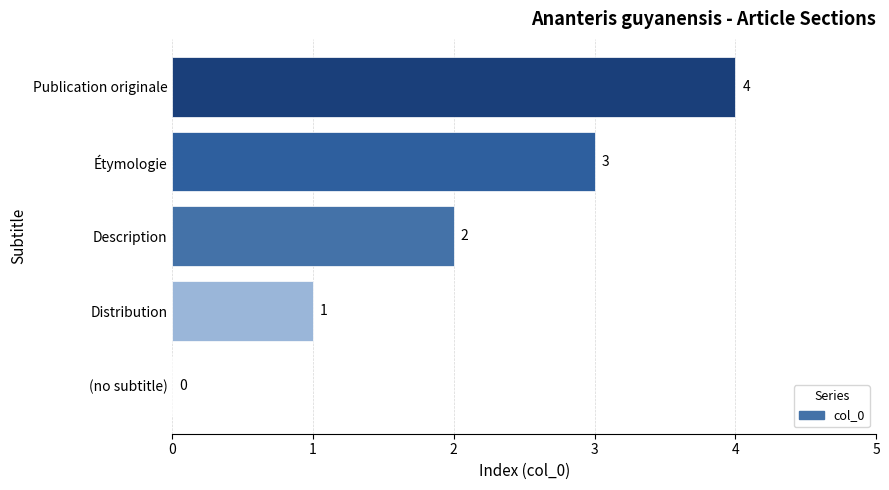

What is the sum of the values at Description and Étymologie?

5